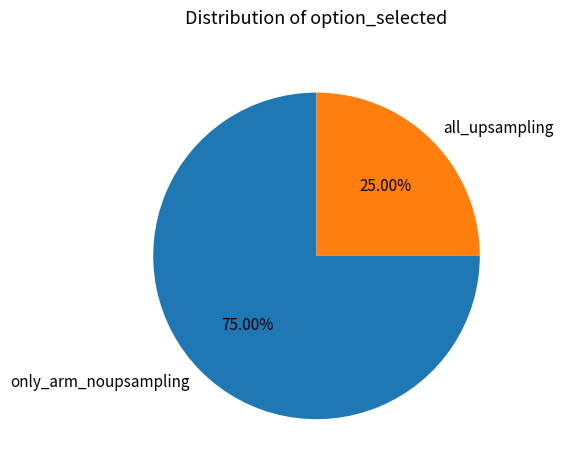

What percentage is the only_arm_noupsampling slice, to the nearest percent?

75%